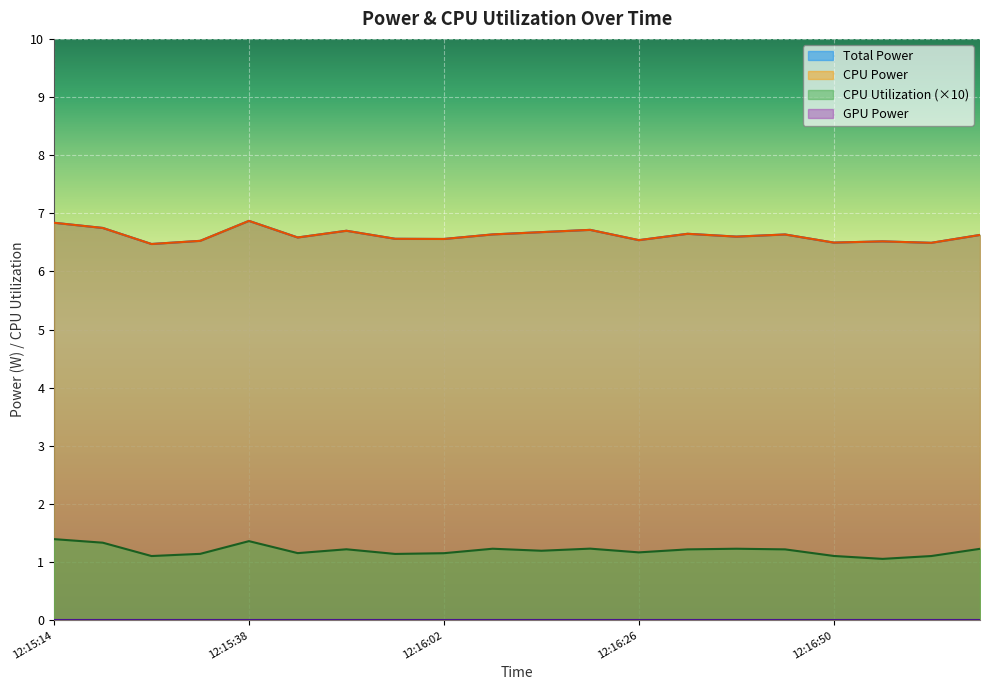

At which category is the sum across all series the highest?

12:15:38